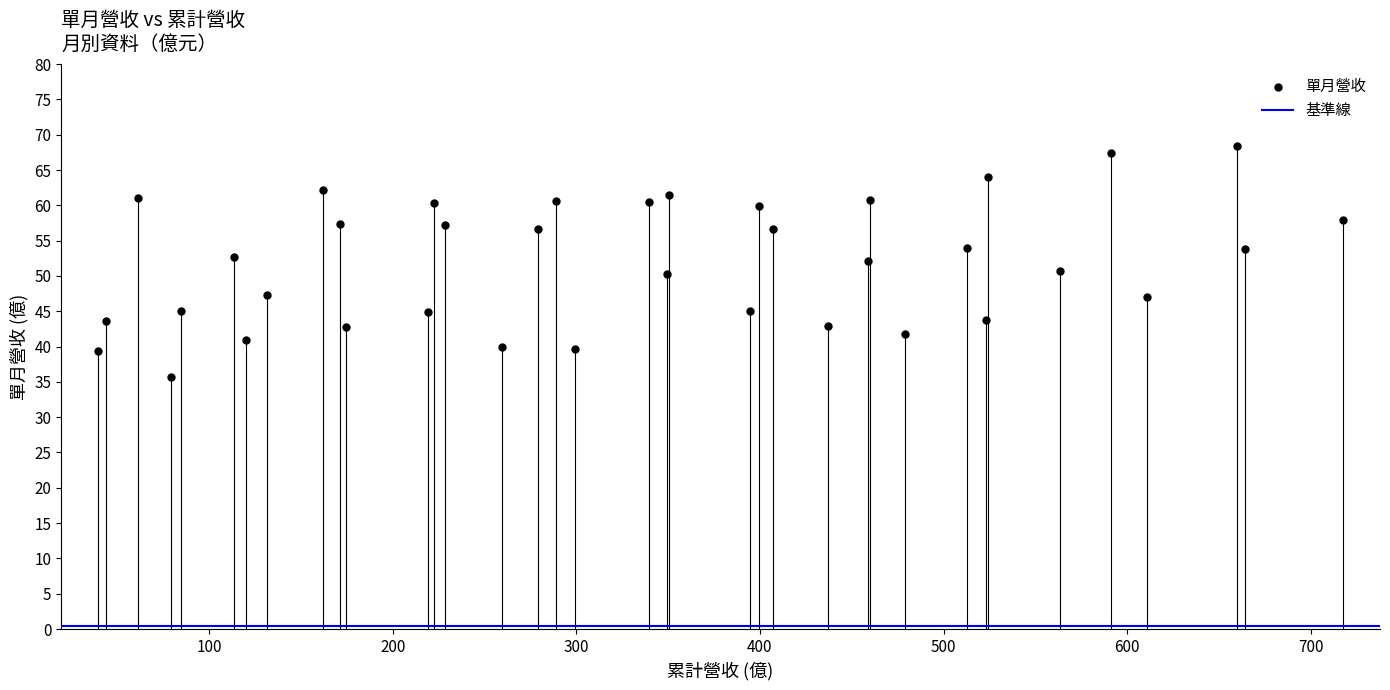

What is the range of Y values (max minus min)?

32.6